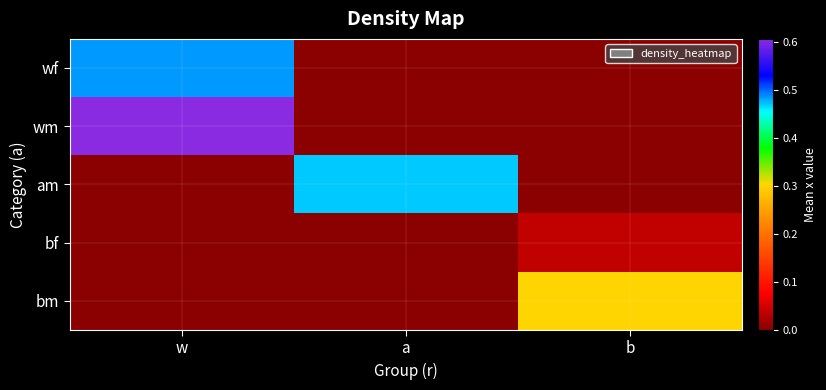

At which category does the chart reach its minimum across all series?

a